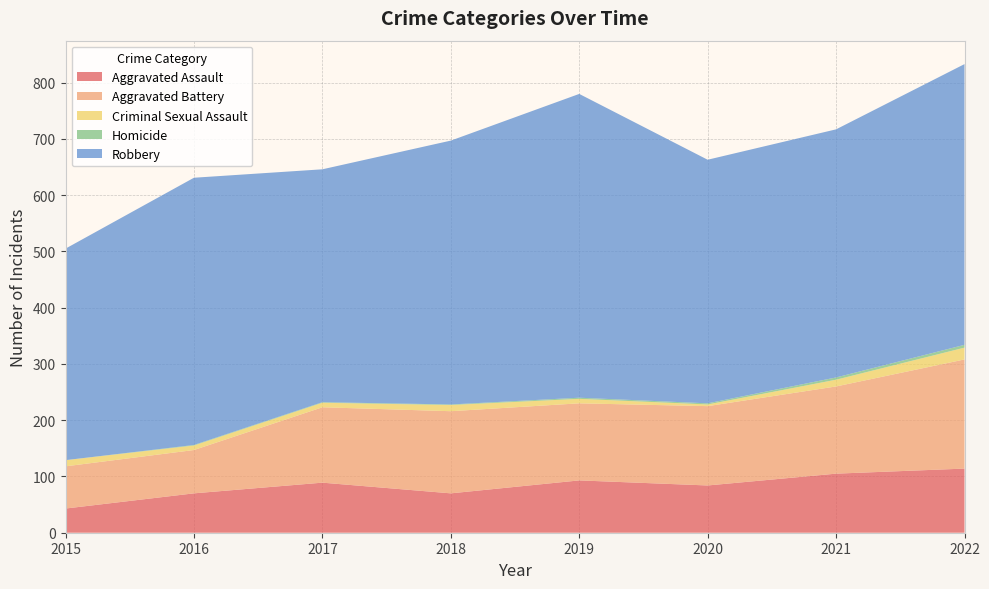

Reading right to left, what are all the values shown in this chart?

Aggravated Assault: 114	105	84	93	70	89	70	43
Aggravated Battery: 194	155	141	137	146	134	77	75
Criminal Sexual Assault: 21	12	3	8	11	8	8	11
Homicide: 5	4	2	2	1	1	1	0
Robbery: 499	441	433	540	469	414	475	376